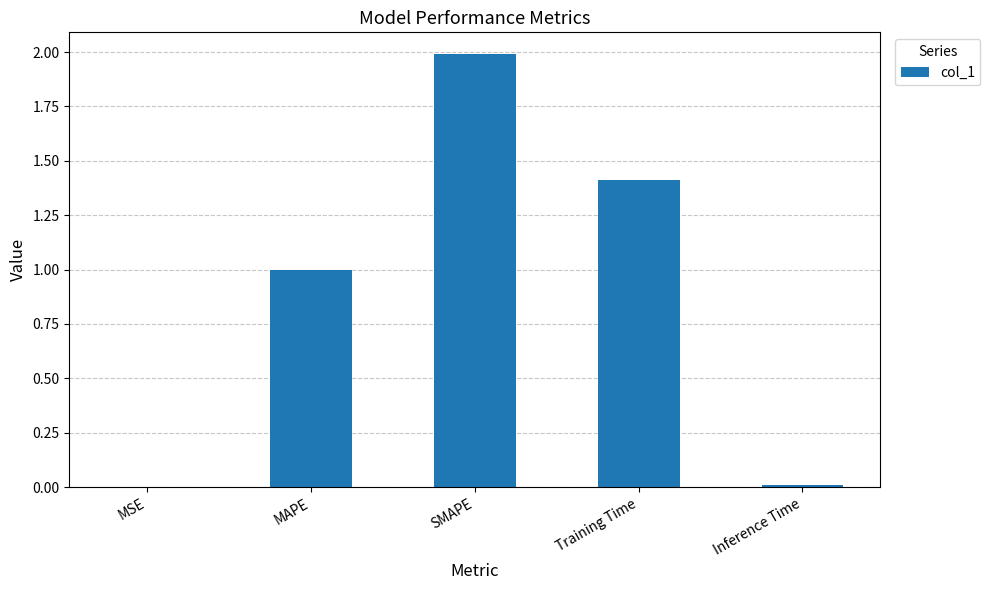

Between MSE and SMAPE, which is larger?

SMAPE